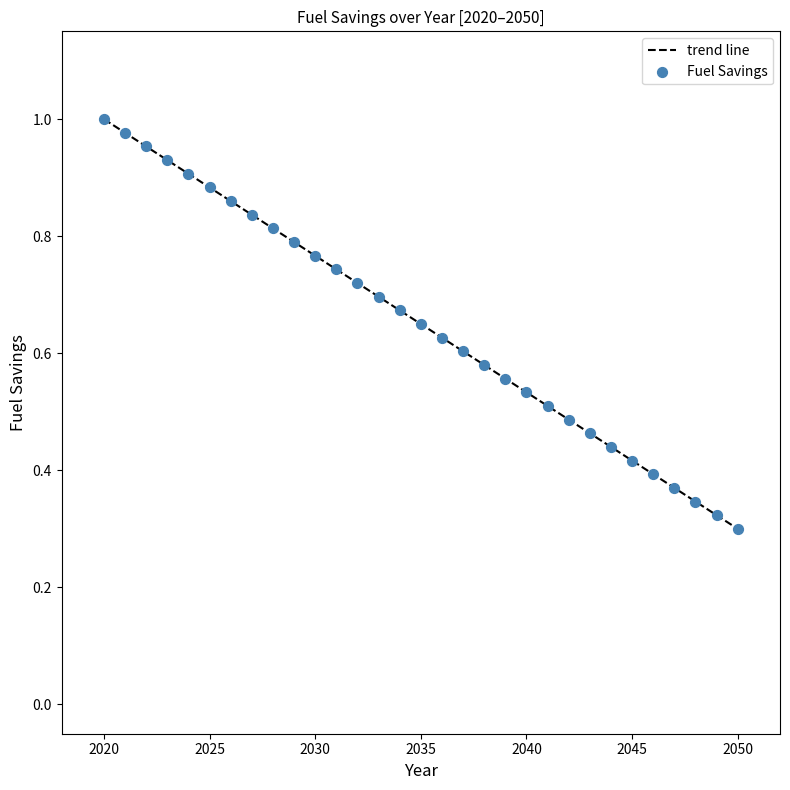

What is the range of X values (max minus min)?

30.0